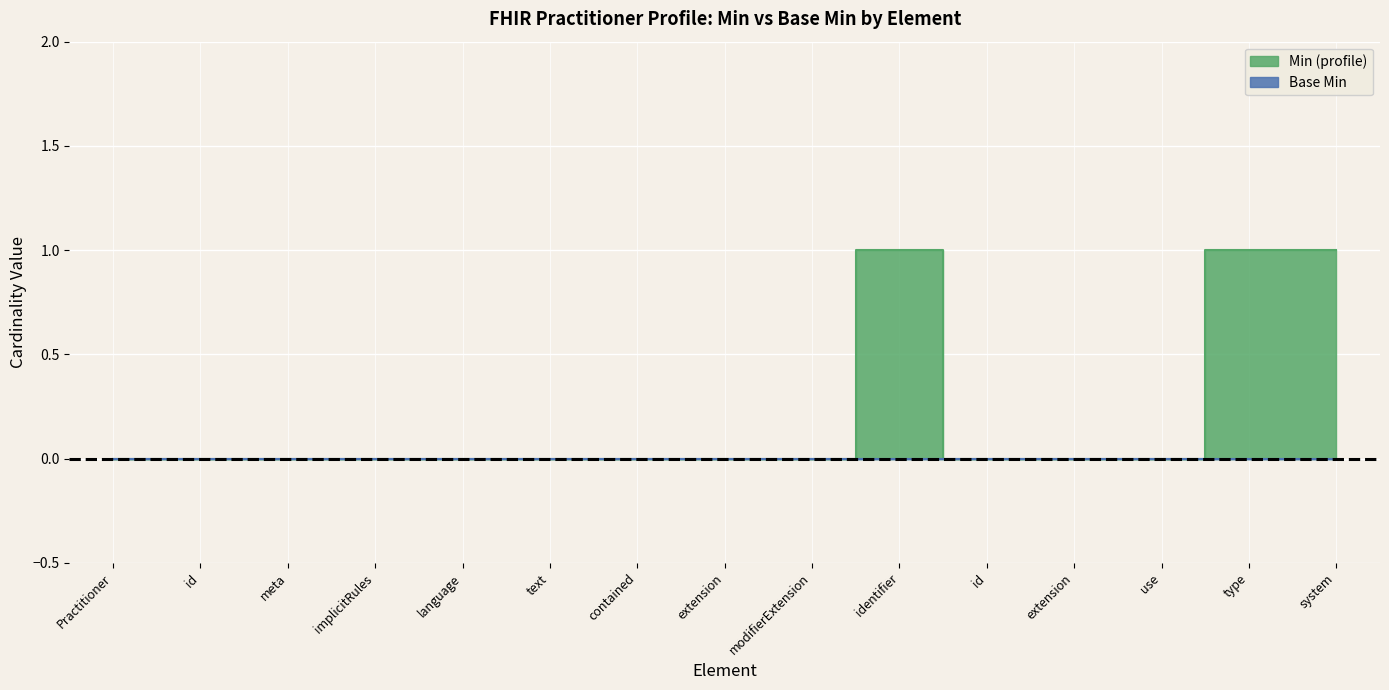

How many data points are above 0?

3